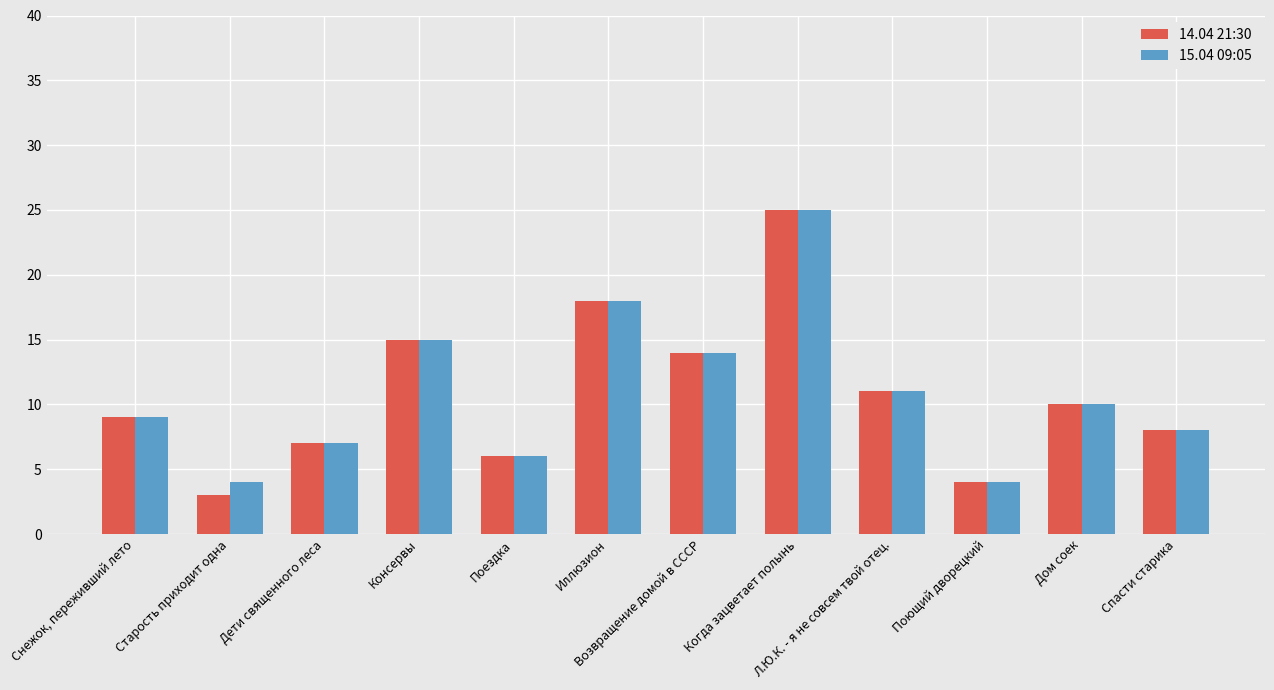

Does the chart contain any negative values?

No